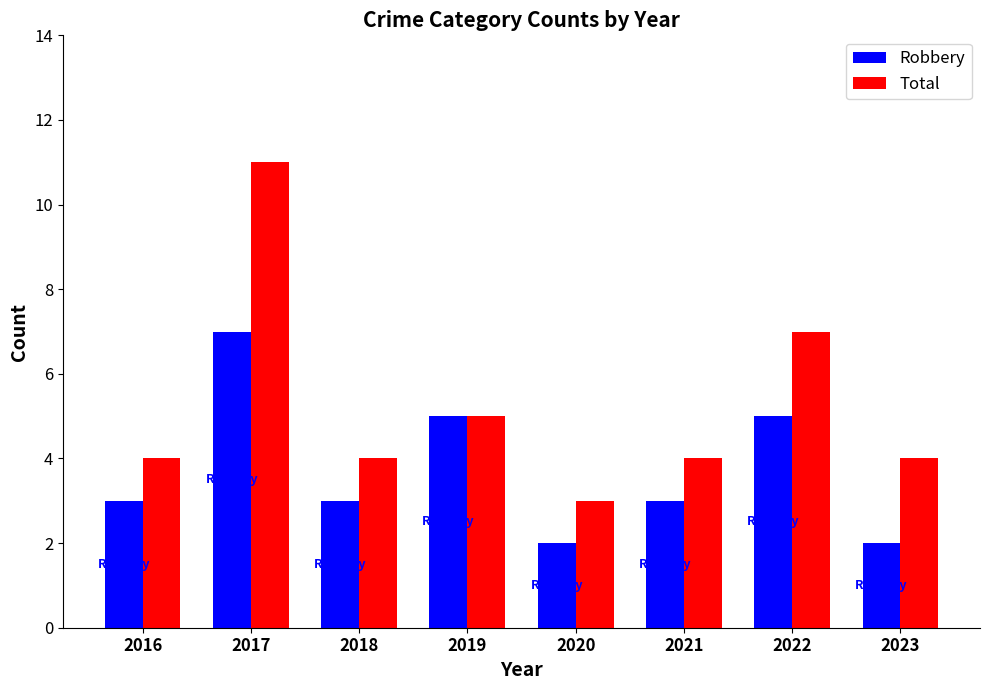

True or false: Robbery has a value of 3 at 2021.

True